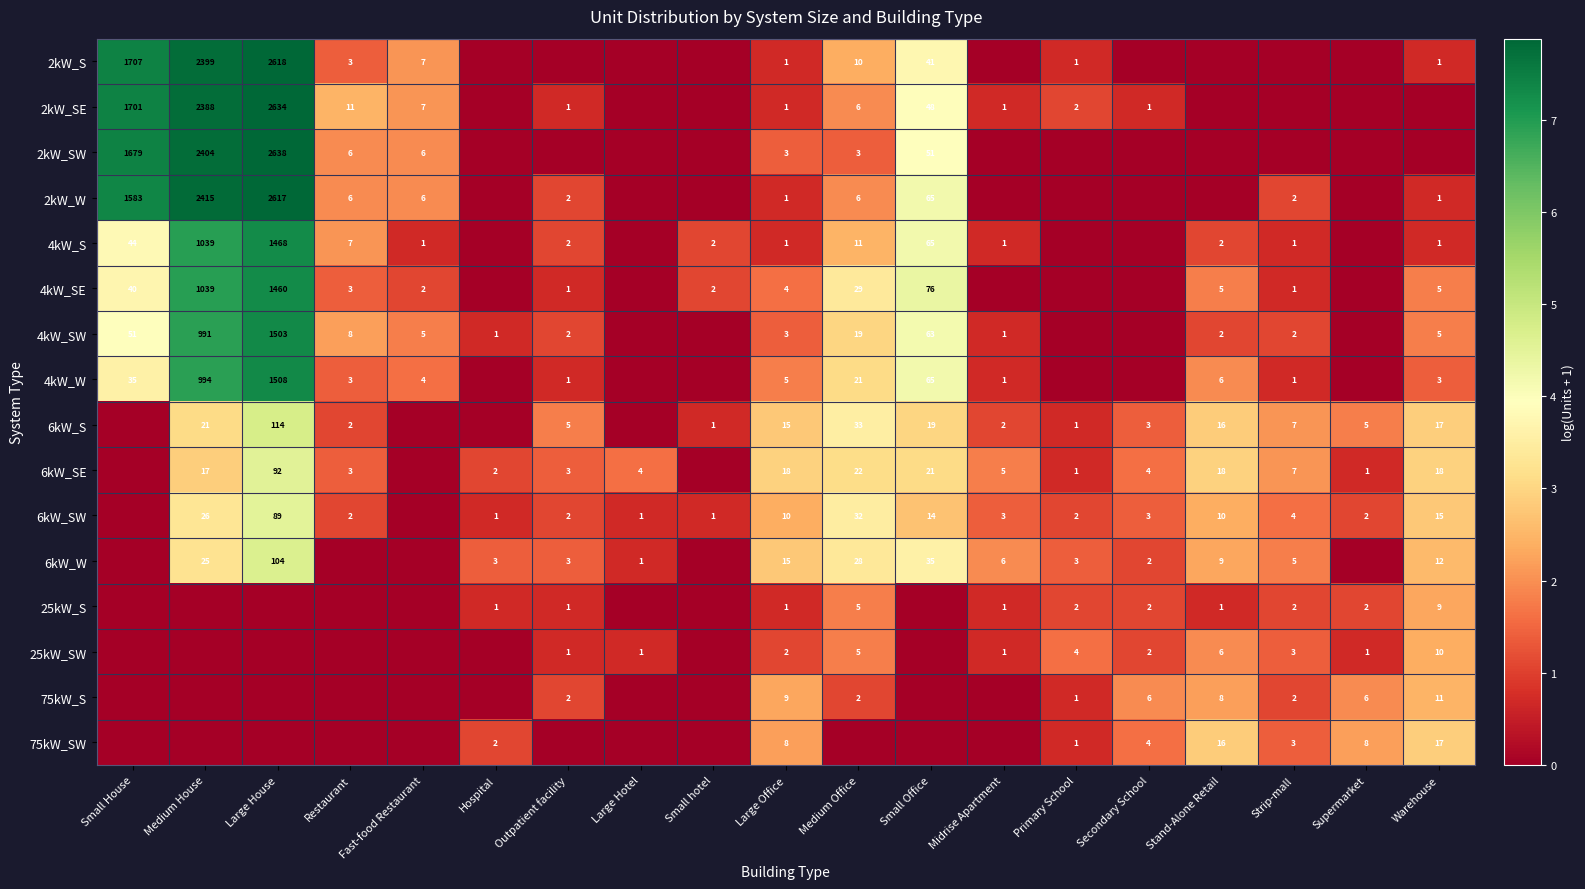

The 6kW_SW series shows 1 at Large Hotel. True or false?

True